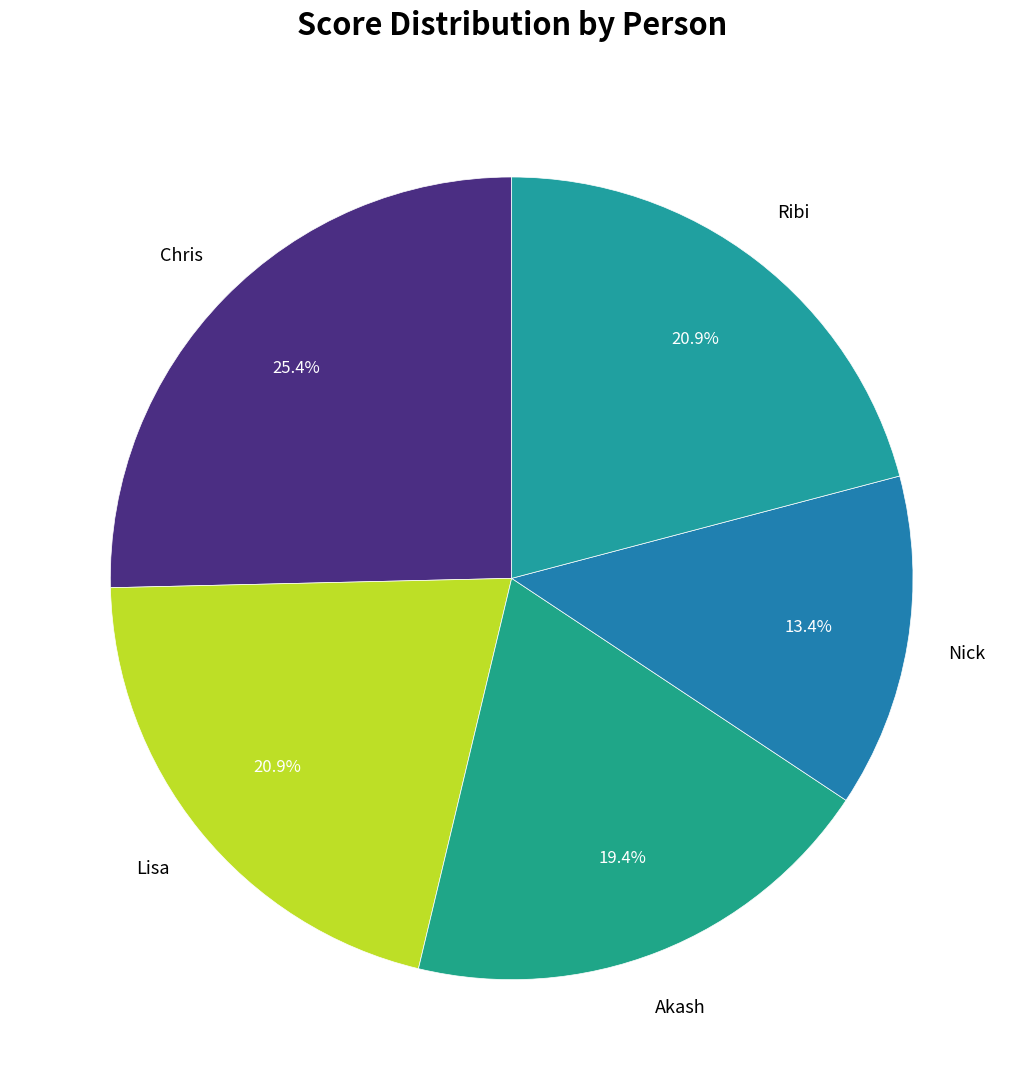

Is there any slice that represents more than half of the pie?

No